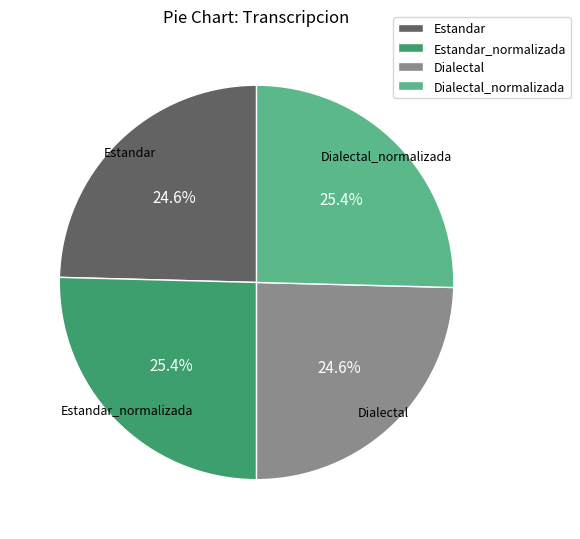

True or false: Dialectal accounts for 25% of the total.

True